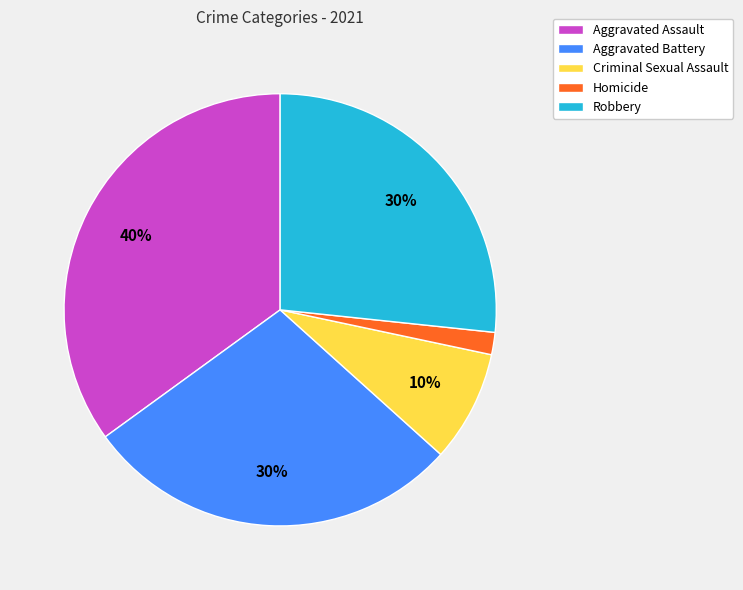

How many segments does this pie chart have?

5